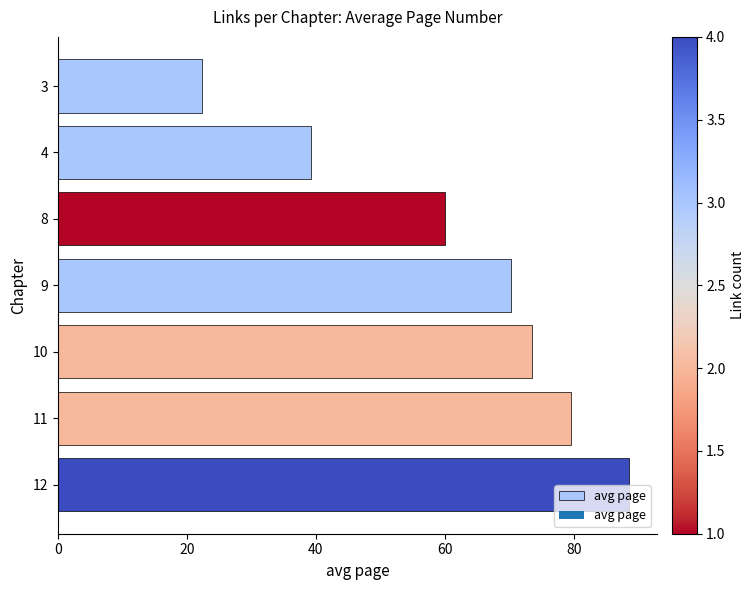

At which label is the value closest to 55?

8